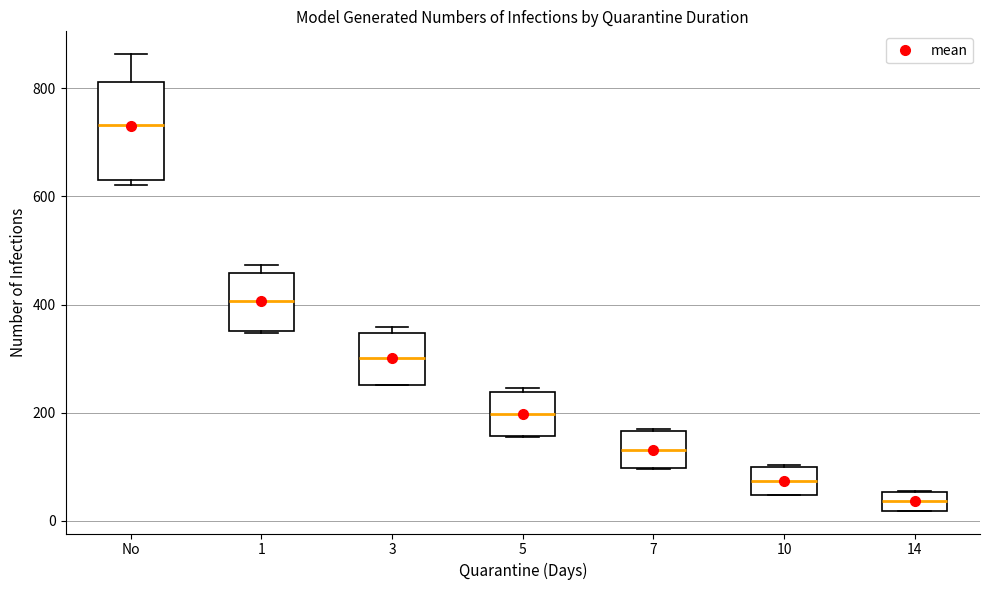

Reading left to right, read every box against the y-axis: the position of its median line, the range the box covers, and the ends of its whiskers. The values are not printed on the chart, so give them approximately, as read against the axis.

No: median 740, box 640 to 820, whiskers 620 to 860
1: median 400, box 360 to 460, whiskers 340 to 480
3: median 300, box 260 to 340, whiskers 260 to 360
5: median 200, box 160 to 240, whiskers 160 to 240 (just above the box's upper edge)
7: median 140, box 100 to 160, whiskers 100 to 180
10: median 80, box 40 to 100, whiskers 40 to 100
14: median 40, box 20 to 60, whiskers 20 to 60